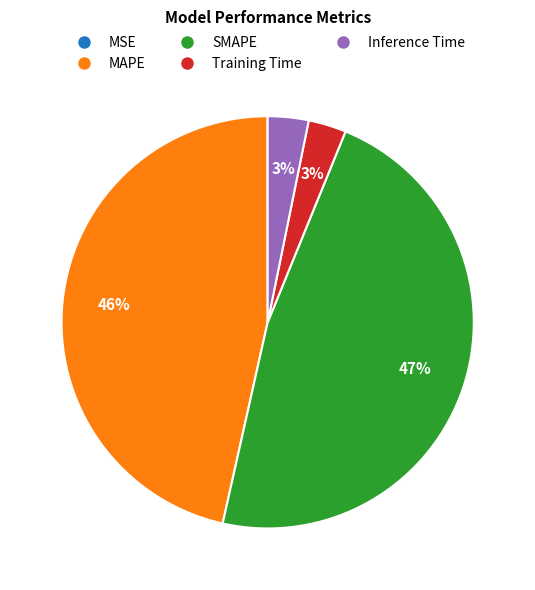

What percentage is the MAPE slice, to the nearest percent?

46%